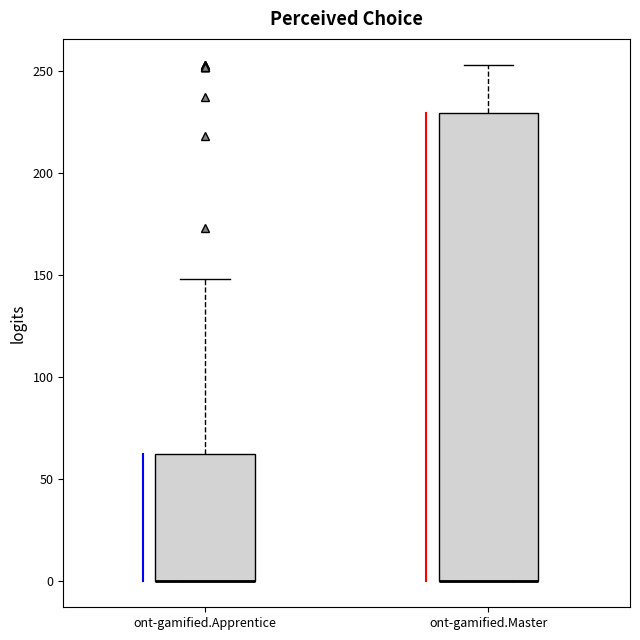

Where is the lower edge of the box for ont-gamified.Apprentice on the y-axis? The values are not printed on the chart, so give them approximately, as read against the axis.

0